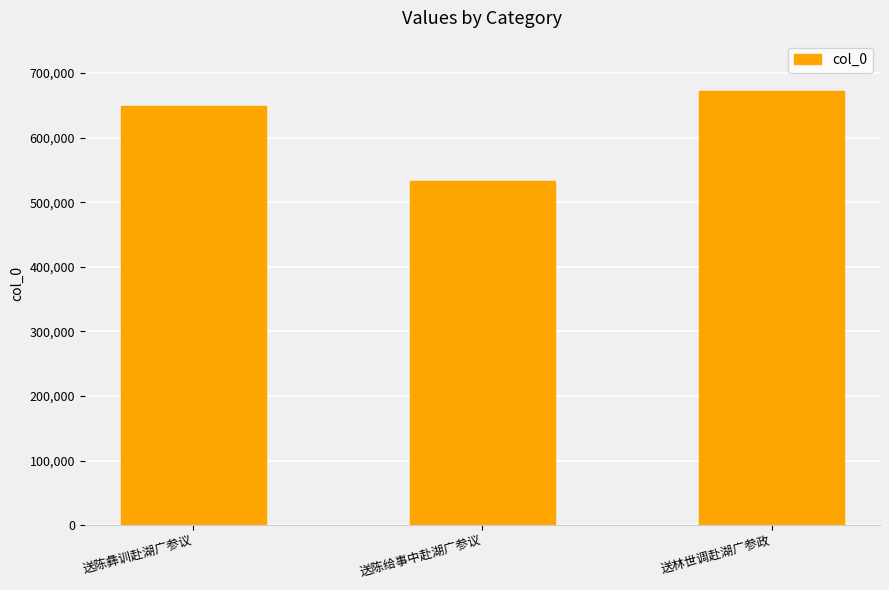

What is the sum of the values at 送林世调赴湖广参政 and 送陈彝训赴湖广参议?

1321098